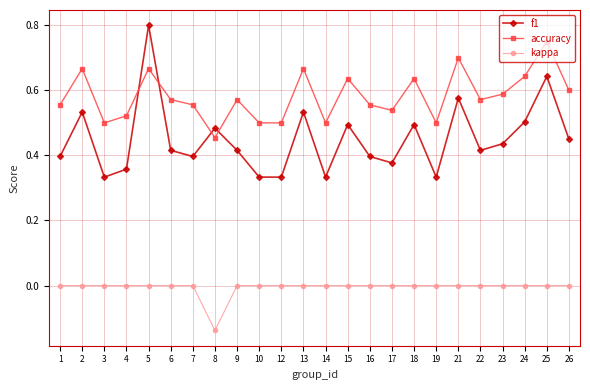

Does the chart display data point markers on the line(s)?

Yes